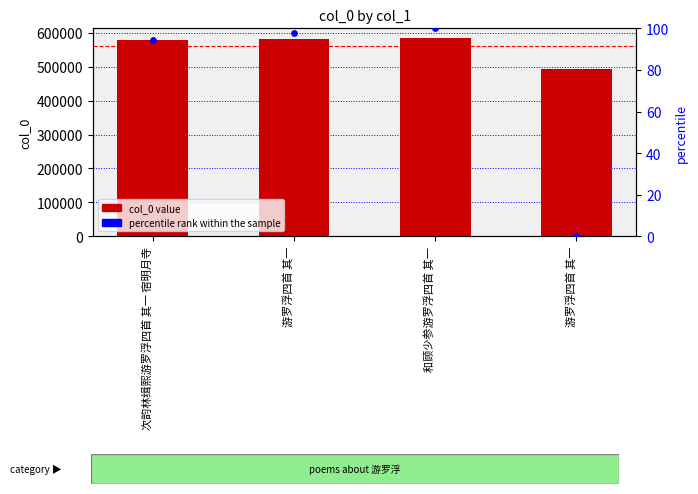

Which series contains the lowest Y value?

percentile rank within the sample